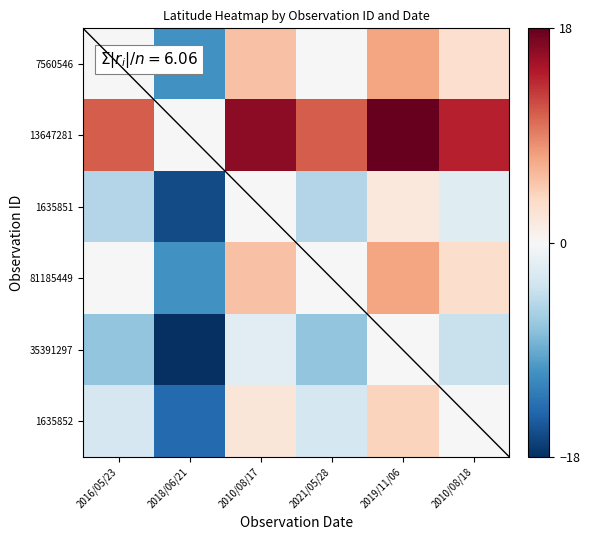

What is the maximum value shown in the chart?

18.0